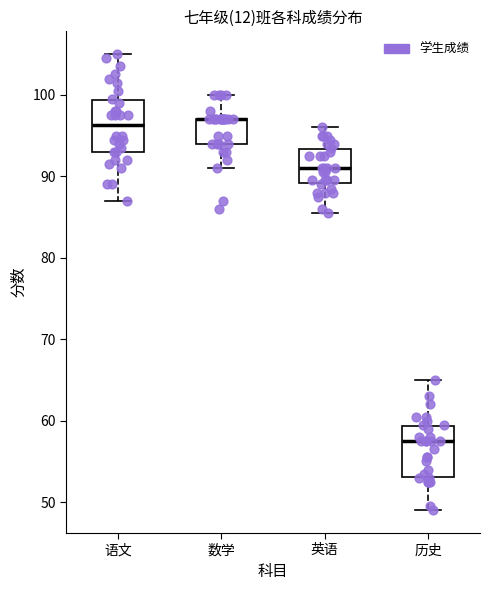

Reading left to right, transcribe this box plot: for each box, give where its median line is, the range the box spans, and where its two whiskers end, as read against the y-axis. The values are not printed on the chart, so give them approximately, as read against the axis.

语文: median 96, box 93 to 99, whiskers 87 to 105
数学: median 97 (drawn on the box's upper edge), box 94 to 97, whiskers 91 to 100
英语: median 91, box 89 to 93, whiskers 86 to 96
历史: median 58, box 53 to 59, whiskers 49 to 65